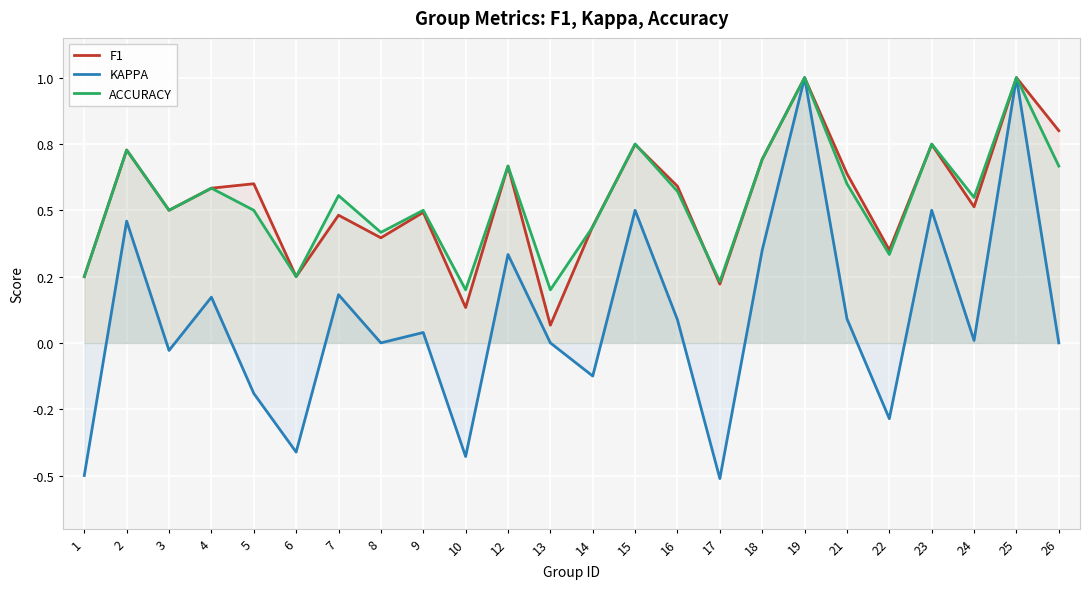

Which label corresponds to the largest value in the chart?

19